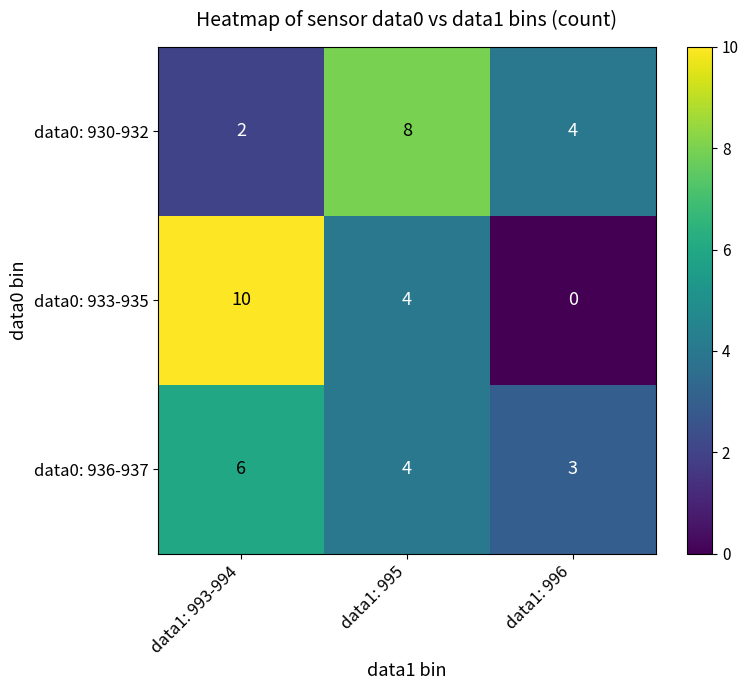

What is the maximum value shown in the chart?

10